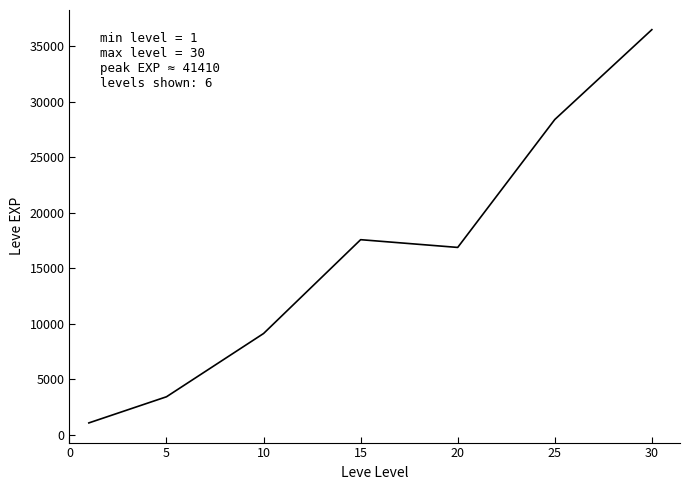

Is this an area chart (filled region under the line)?

No